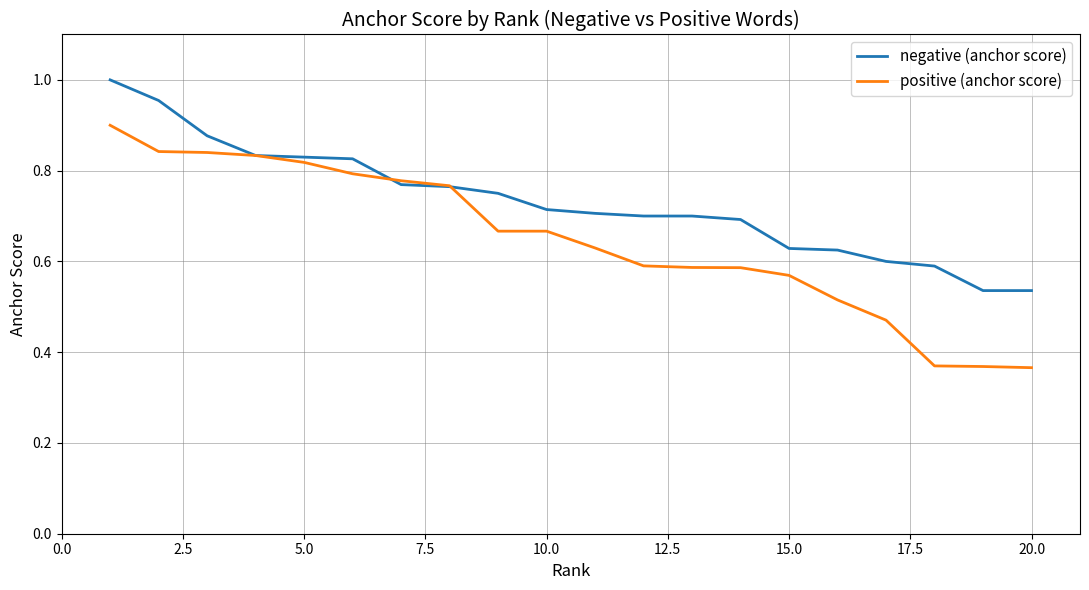

Which series has the widest spread of values?

positive (anchor score)